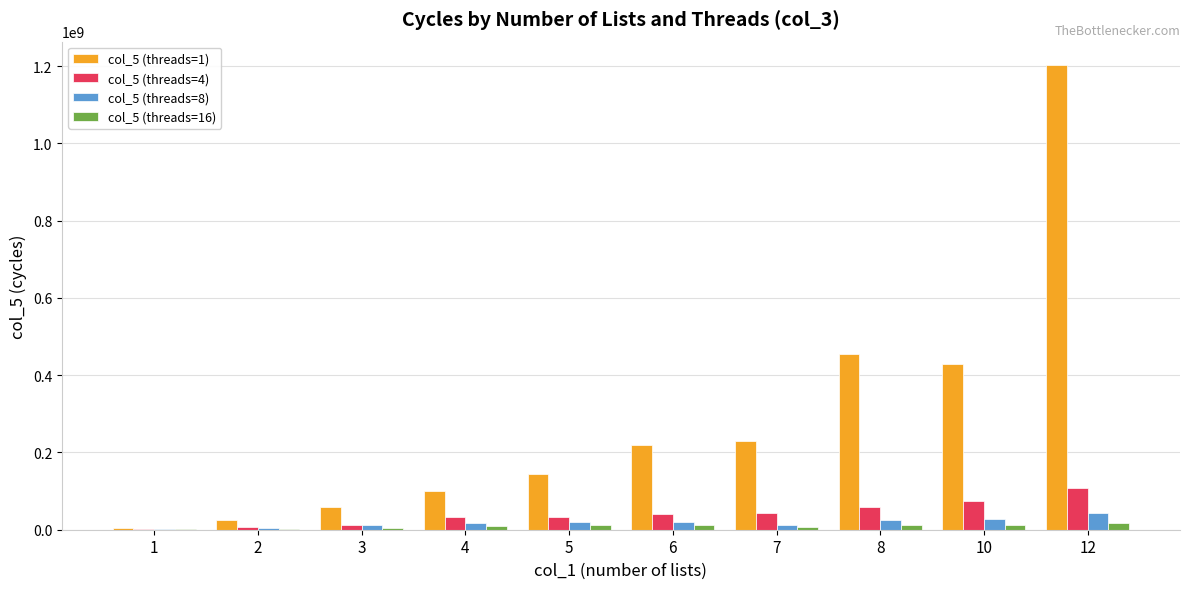

Which series has the largest total across all categories?

col_5 (threads=1)